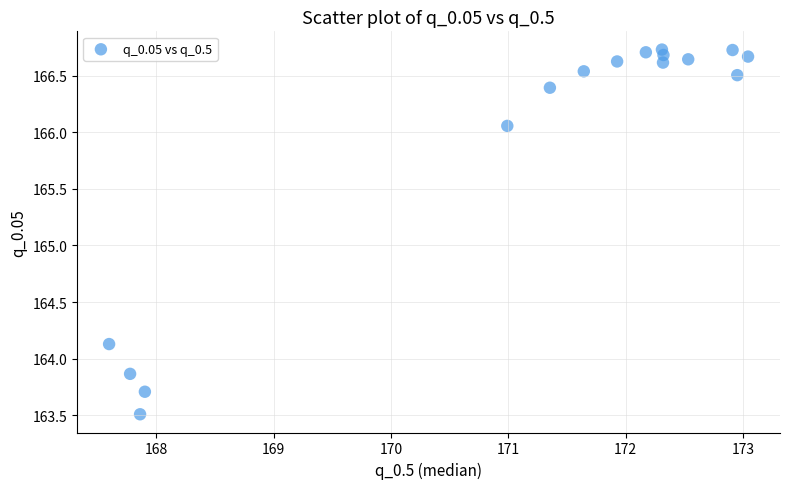

What Y value in the scatter plot is closest to 165?

164.1